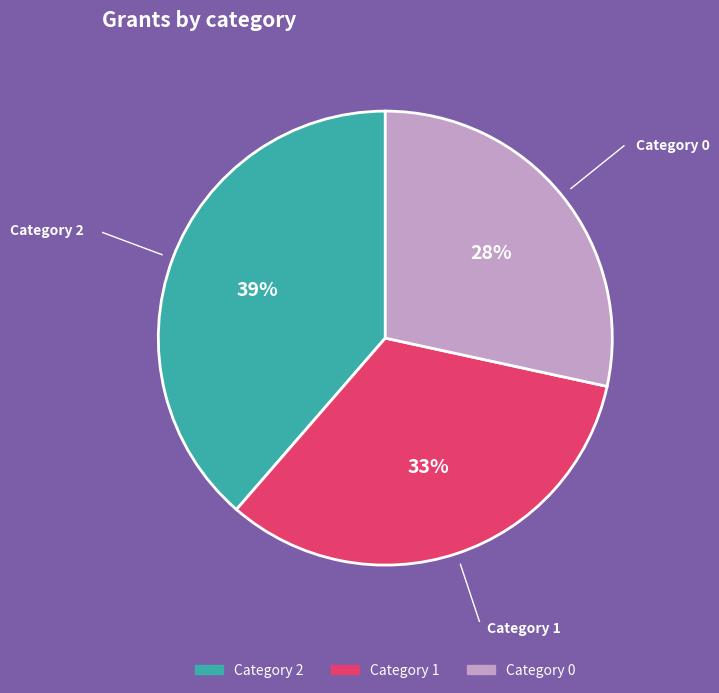

Does any single category account for the majority?

No